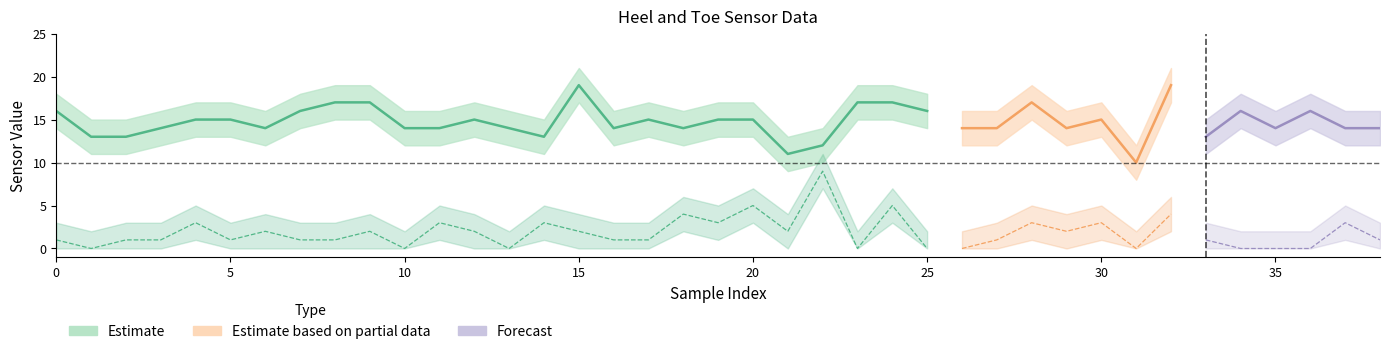

How many data points in Toe_upper are above 3?

18